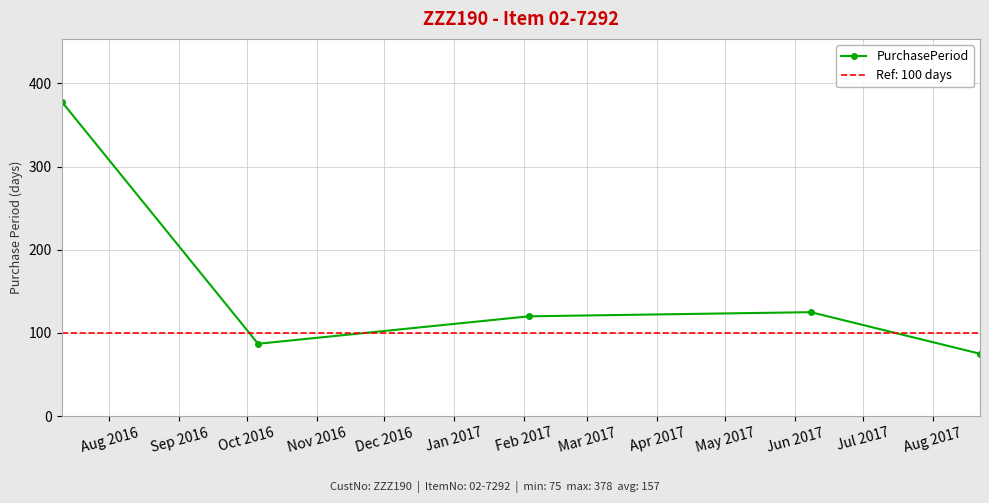

Reading left to right, transcribe all the data shown in this chart.

378	87	120	125	75